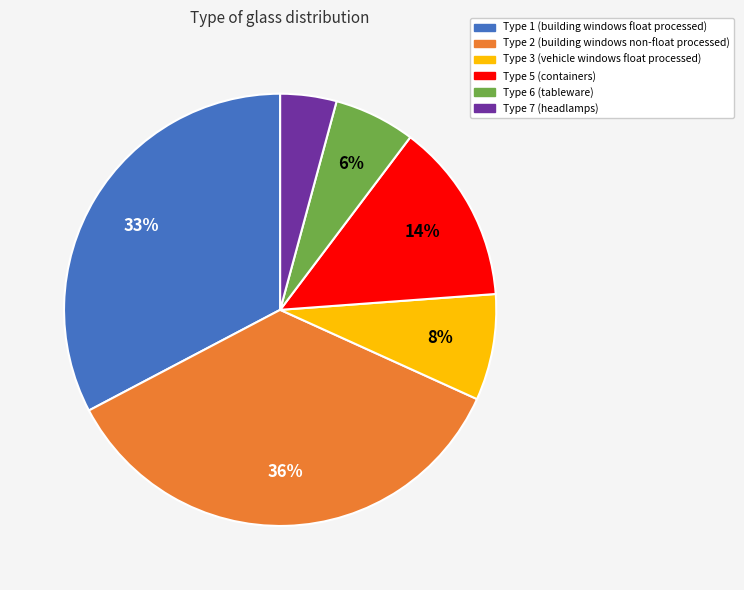

Is there a majority slice in this chart?

No